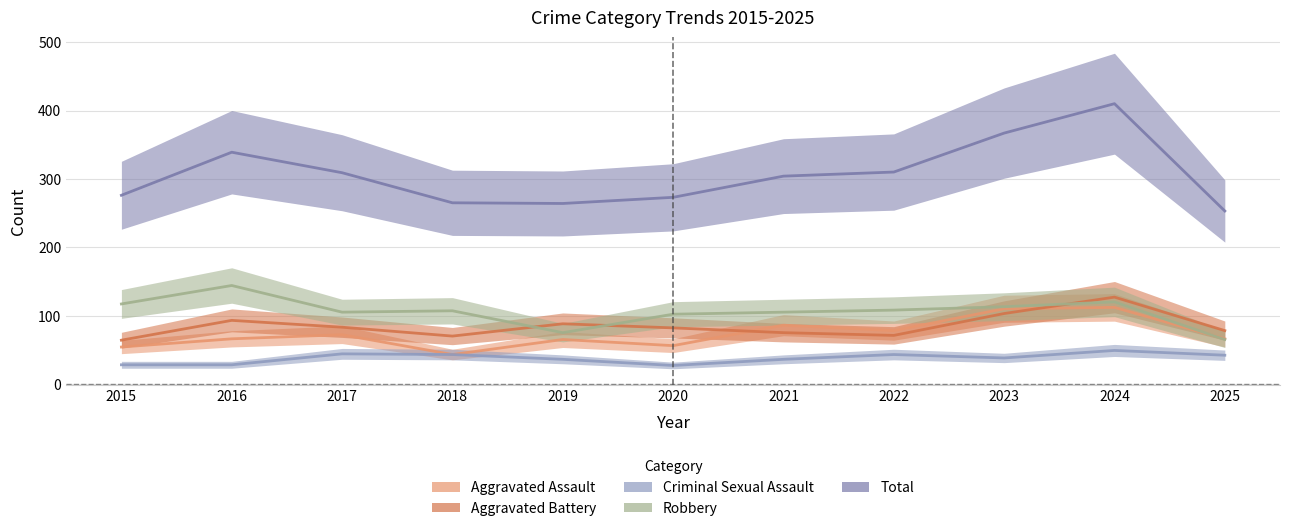

What is the value of the Robbery point at the 5th from the left?

75